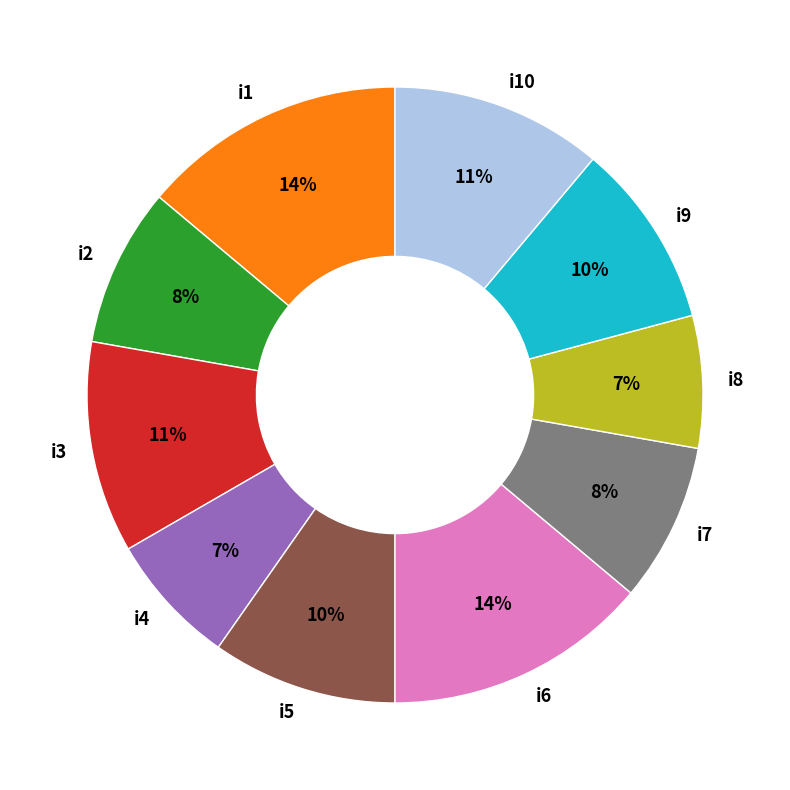

Between i2 and i1, which is larger?

i1